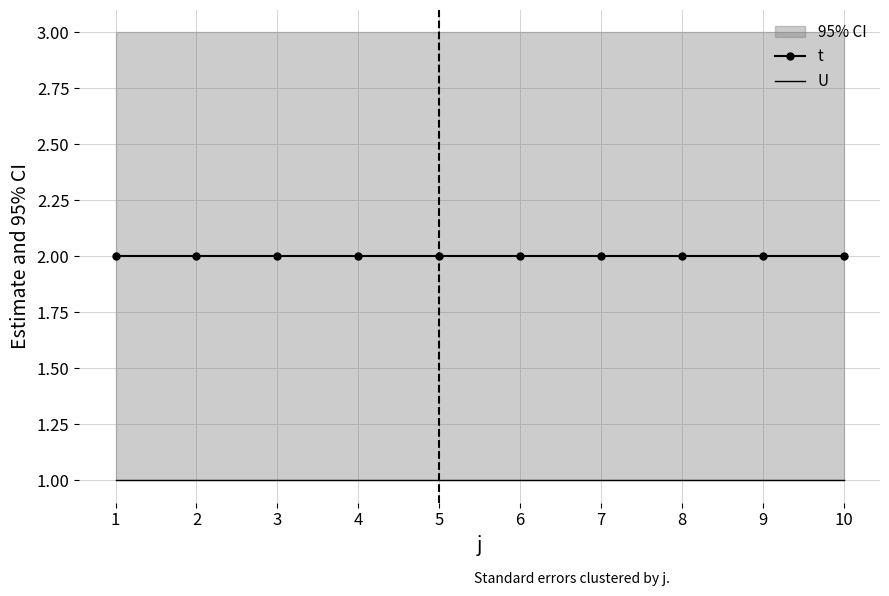

Where is t nearest to the value 2?

1